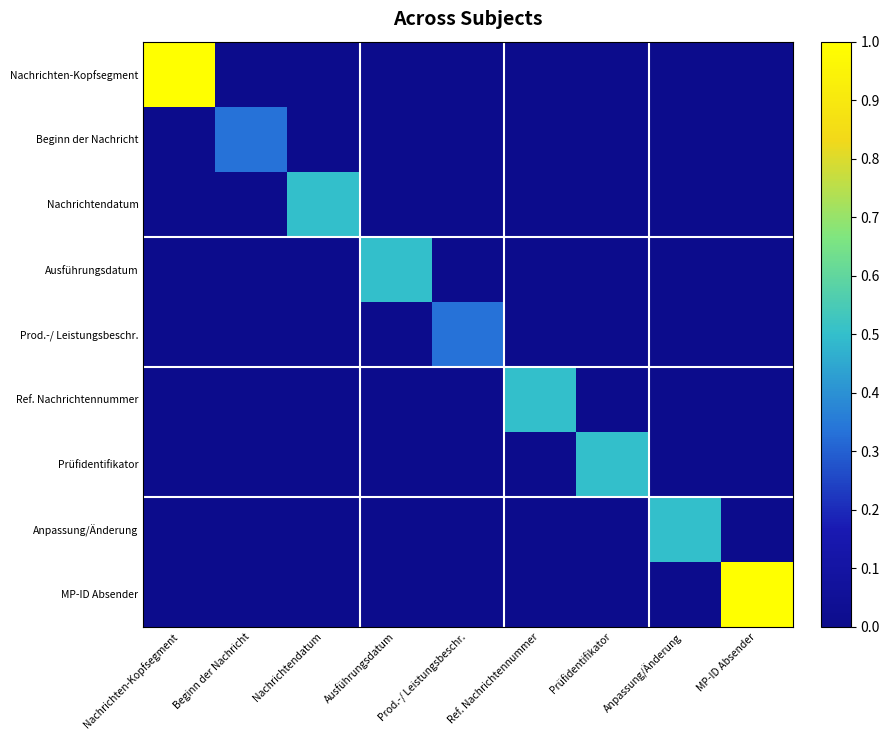

Rank the series at Beginn der Nachricht from highest to lowest value.

Beginn der Nachricht, Nachrichten-Kopfsegment, Nachrichtendatum, Ausführungsdatum, Prod.-/ Leistungsbeschr., Ref. Nachrichtennummer, Prüfidentifikator, Anpassung/Änderung, MP-ID Absender